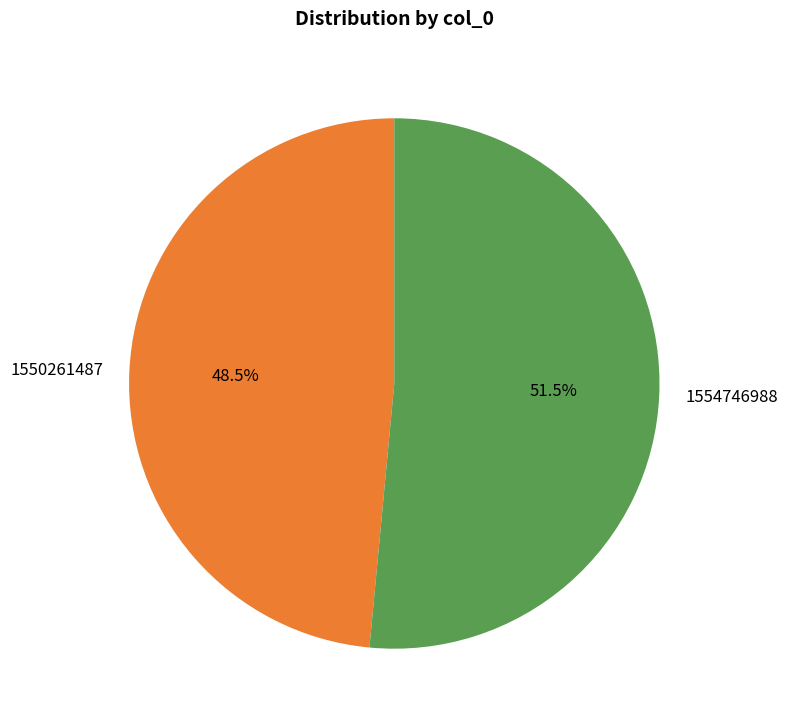

What is the majority slice?

1554746988